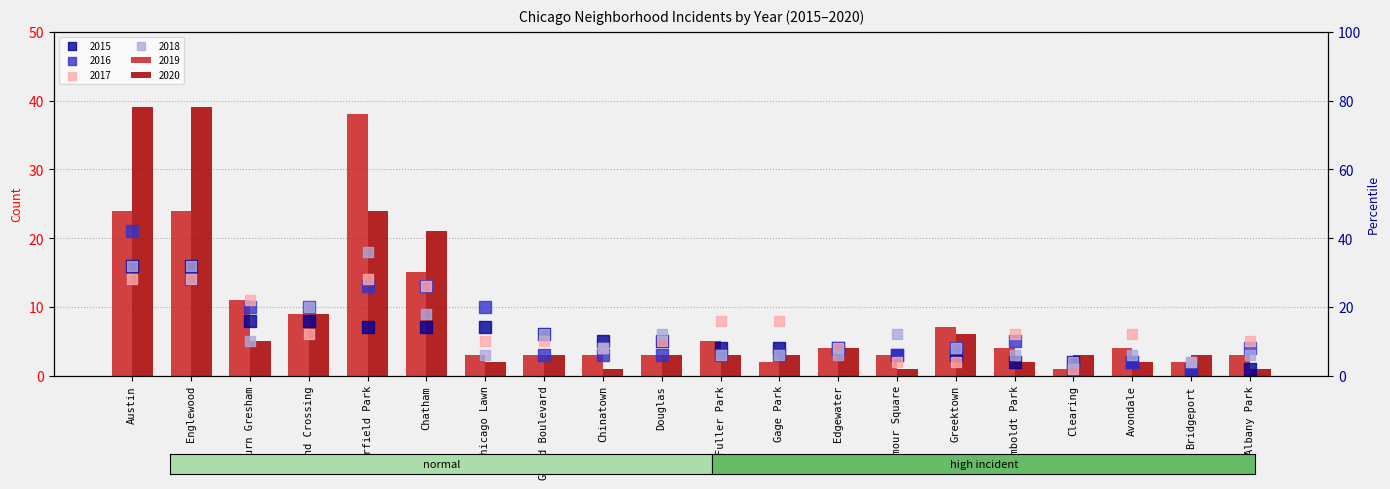

Which series reaches the maximum Y coordinate?

2020